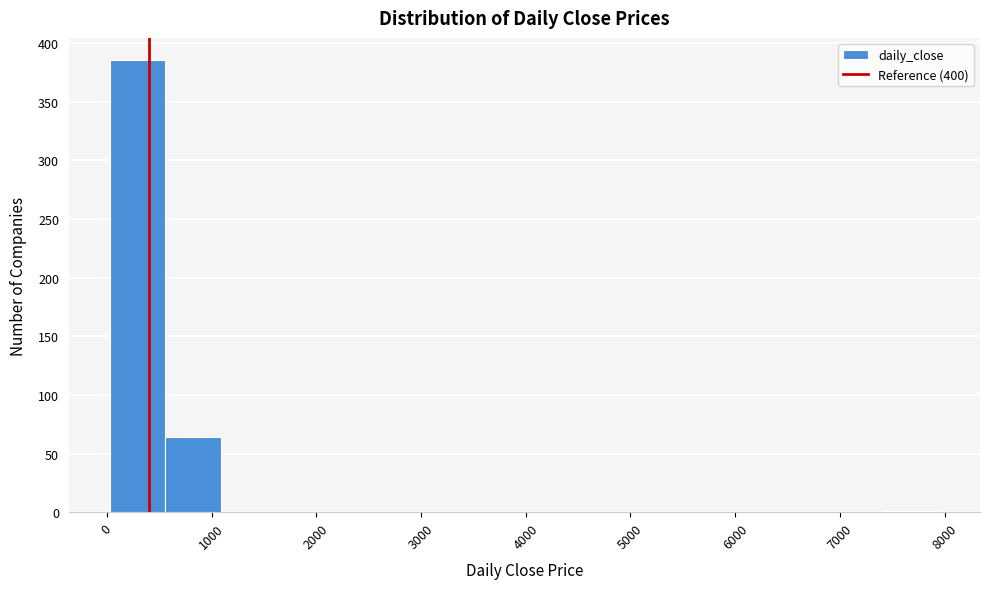

Which range on the x-axis has the tallest bar?

0 to 600